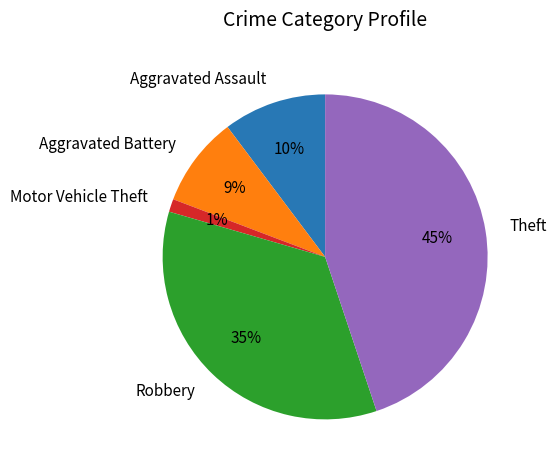

To the nearest percent, what percentage of the pie is Aggravated Assault?

10%